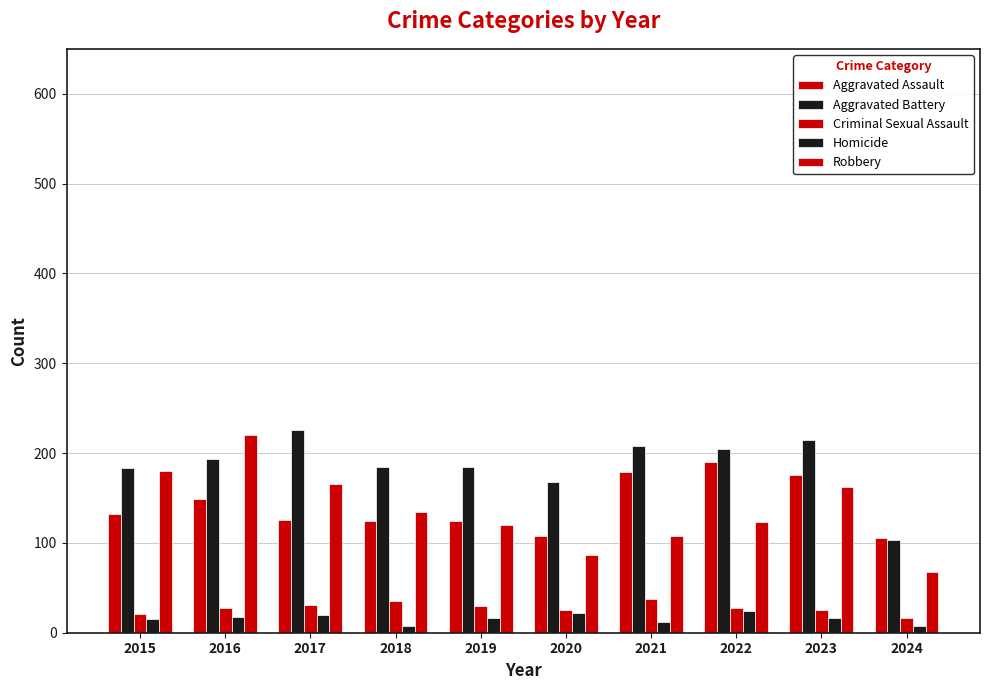

At how many categories does at least one series exceed 105?

9